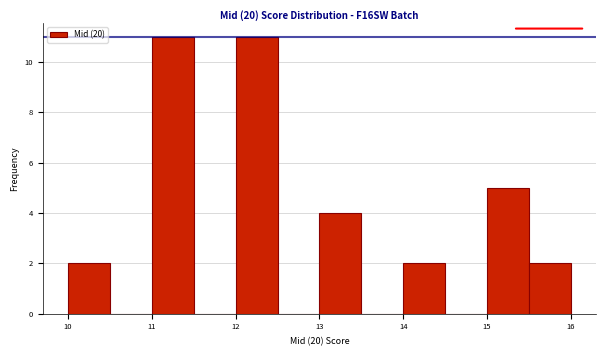

Reading left to right, list every bar in this chart as the range it spans on the x-axis followed by its height. The values are not printed on the chart, so give them approximately, as read against the axis.

10.0 to 10.5: 2
10.5 to 11.0: 0
11.0 to 11.5: 11
11.5 to 12.0: 0
12.0 to 12.5: 11
12.5 to 13.0: 0
13.0 to 13.5: 4
13.5 to 14.0: 0
14.0 to 14.5: 2
14.5 to 15.0: 0
15.0 to 15.5: 5
15.5 to 16.0: 2